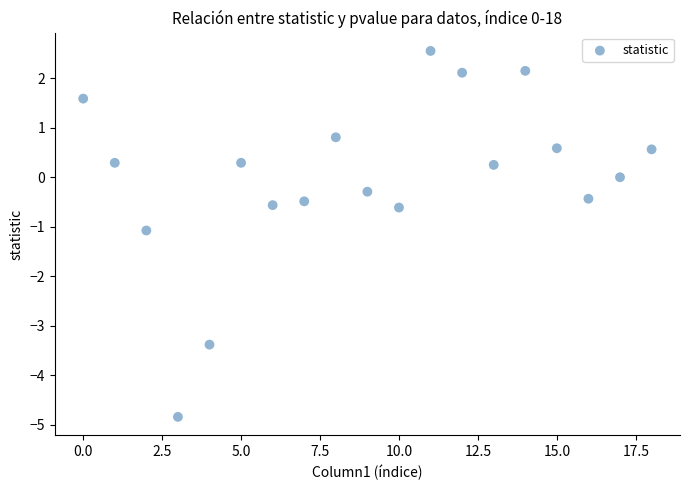

What is the range of Y values (max minus min)?

7.4